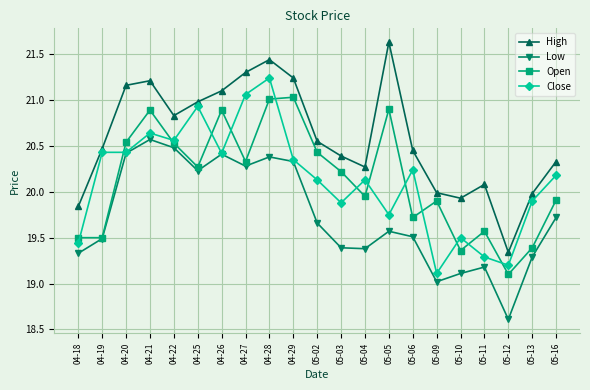

At which category does High reach its first local valley?

04-22